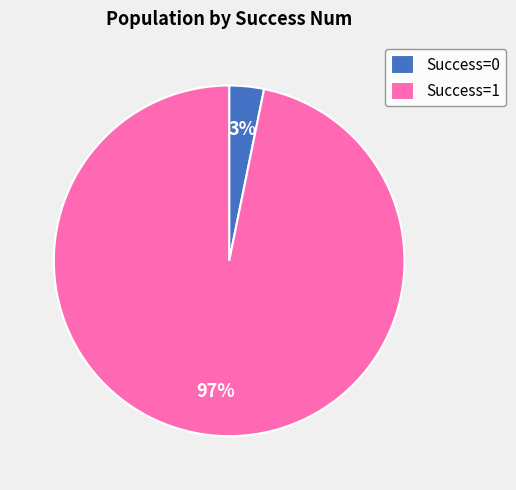

Is there a majority slice in this chart?

Yes